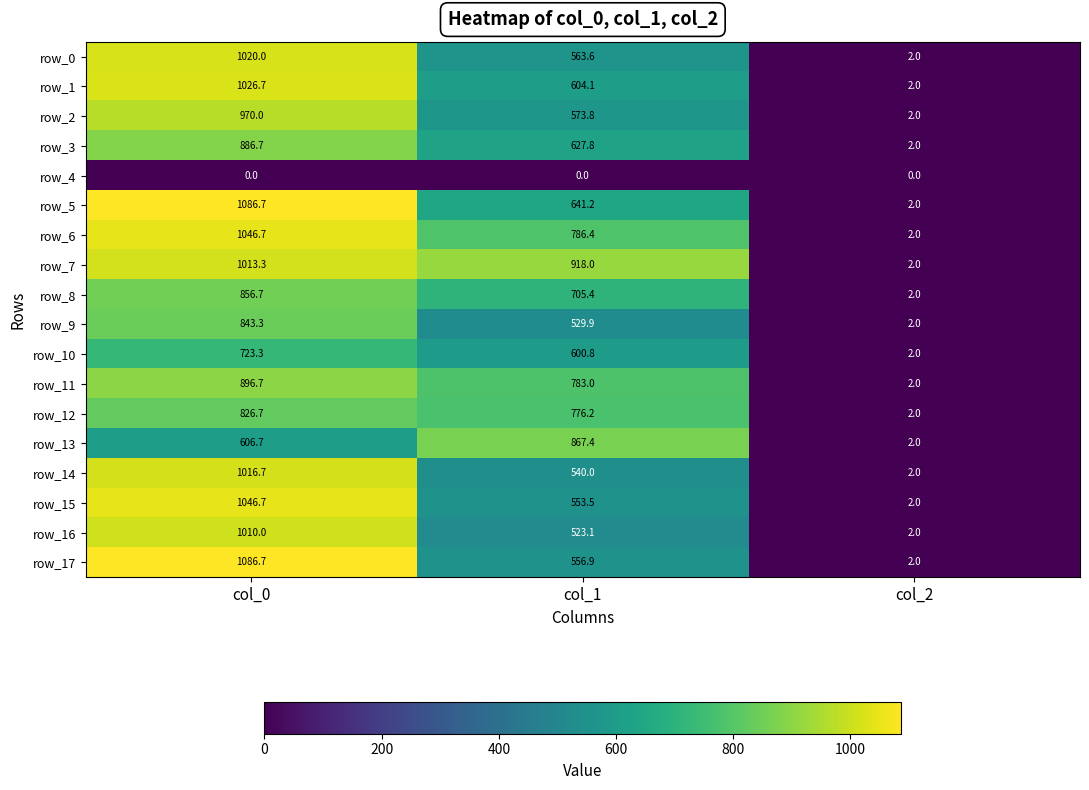

What is the average value of the row_1 series?

544.3